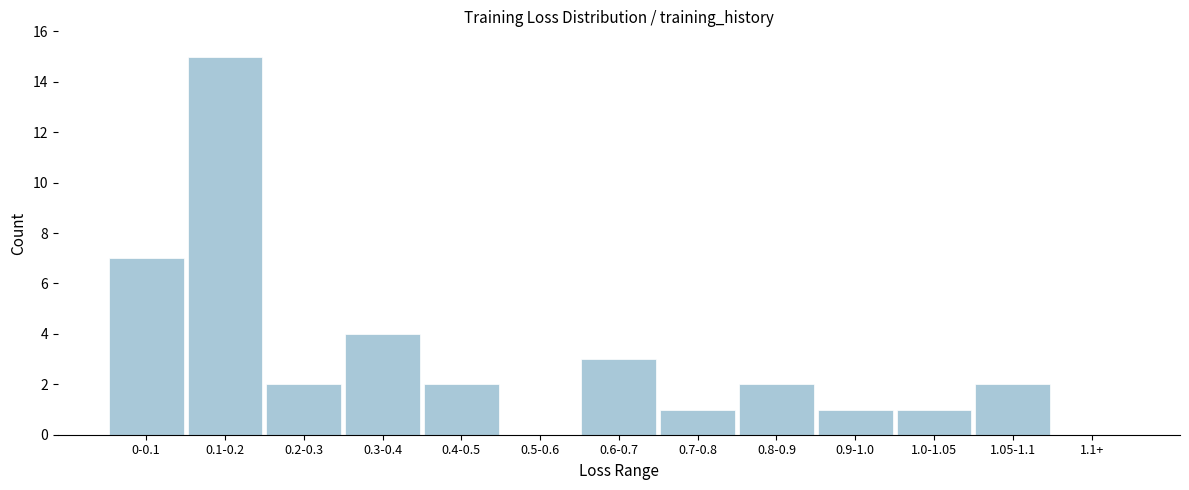

Reading right to left, list all the values displayed in this chart.

1.1+=0	1.05-1.1=2	1.0-1.05=1	0.9-1.0=1	0.8-0.9=2	0.7-0.8=1	0.6-0.7=3	0.5-0.6=0	0.4-0.5=2	0.3-0.4=4	0.2-0.3=2	0.1-0.2=15	0-0.1=7